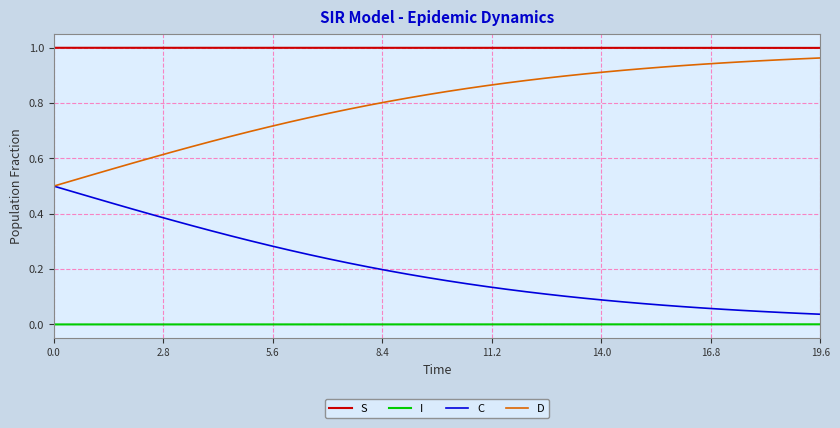

List the series in order of their overall mean, highest first.

S, D, C, I